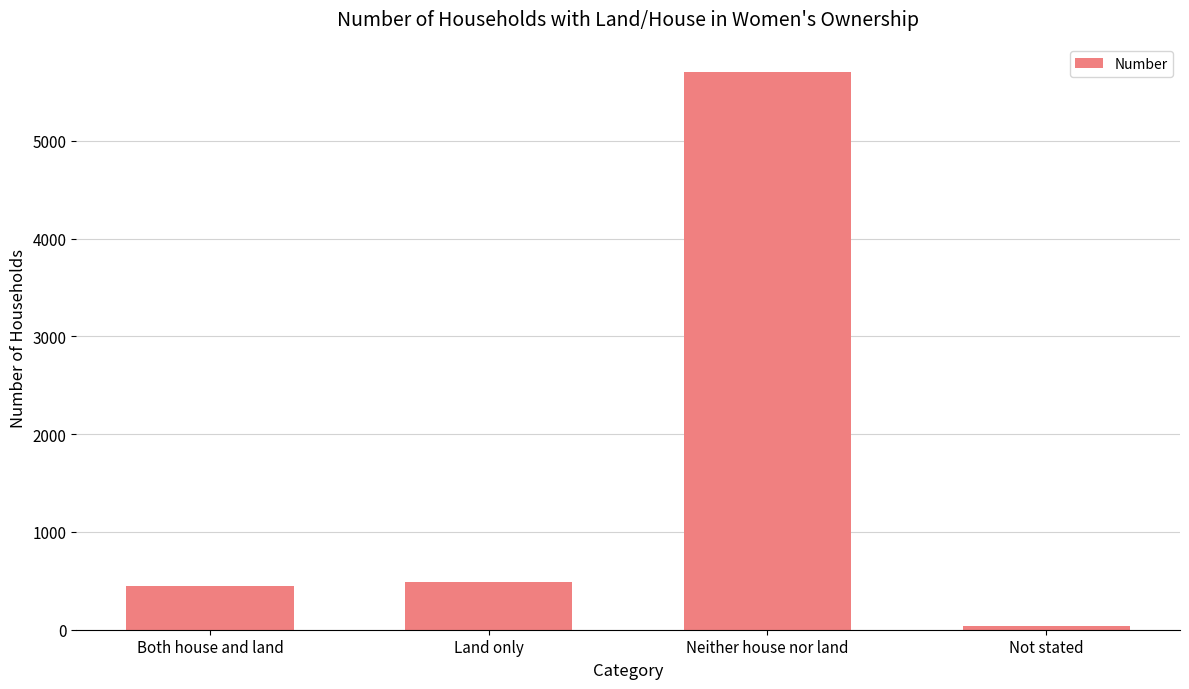

What is the value of the 1st bar from the left?

451